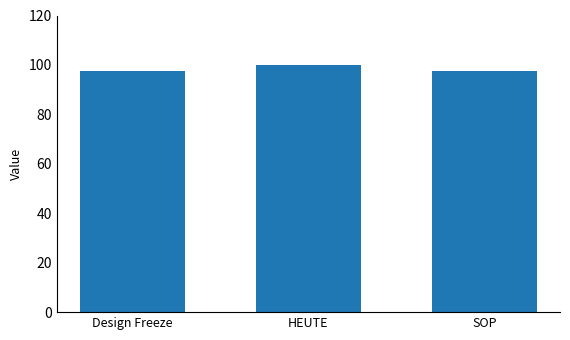

What is the maximum value shown in the chart?

100.0